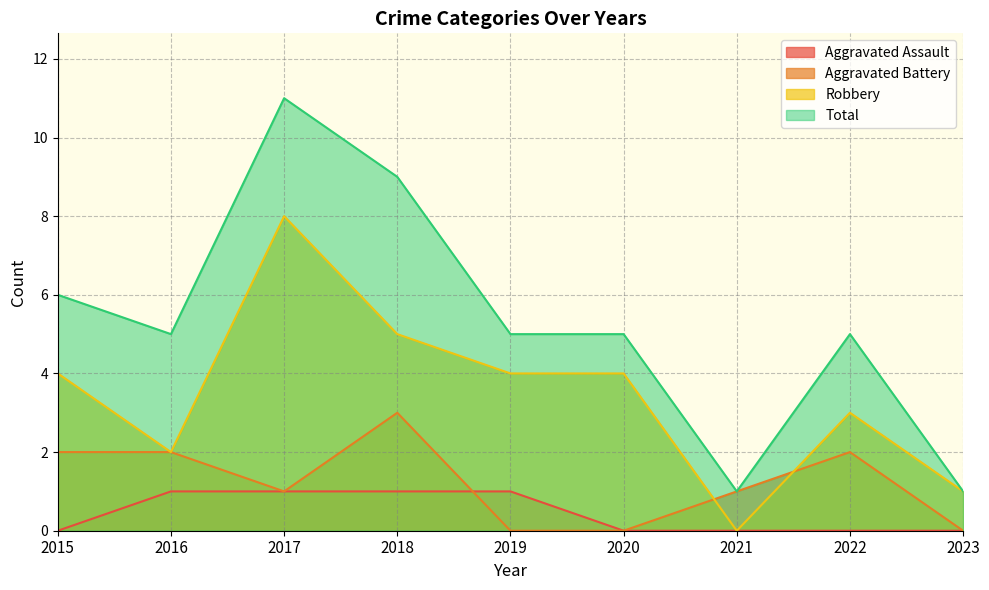

Which series has the largest total across all categories?

Total